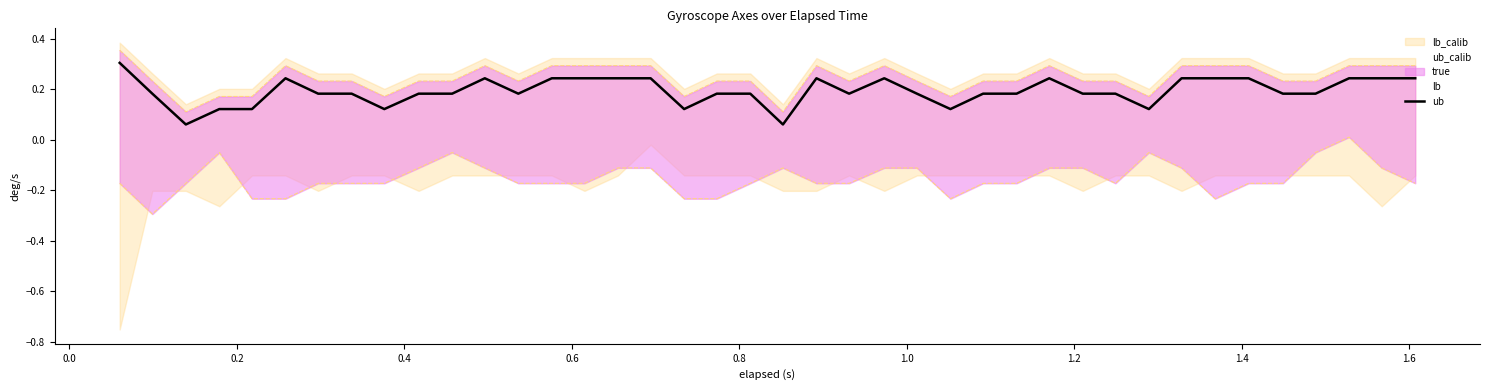

Count the number of categories in the chart.

40